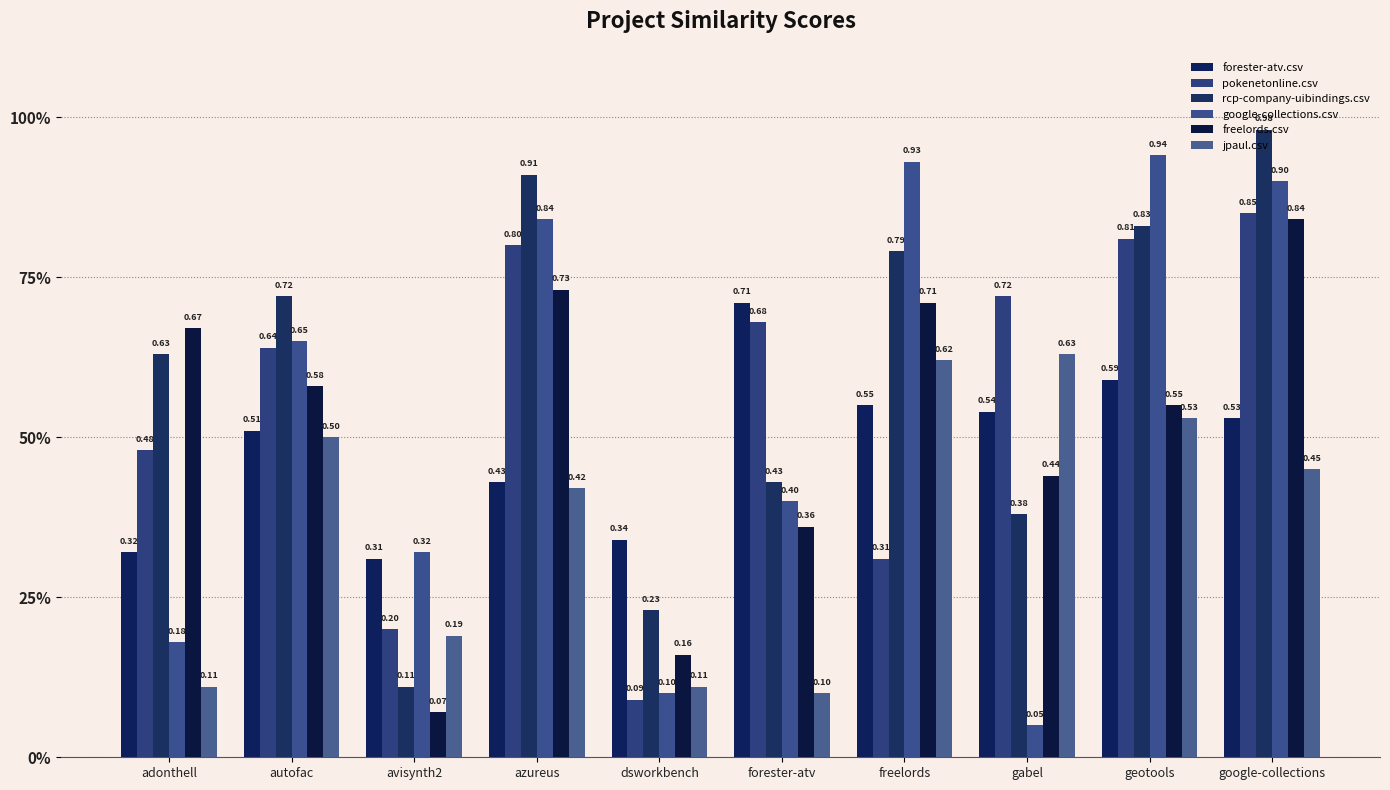

What is the total value across all series at forester-atv?

2.7